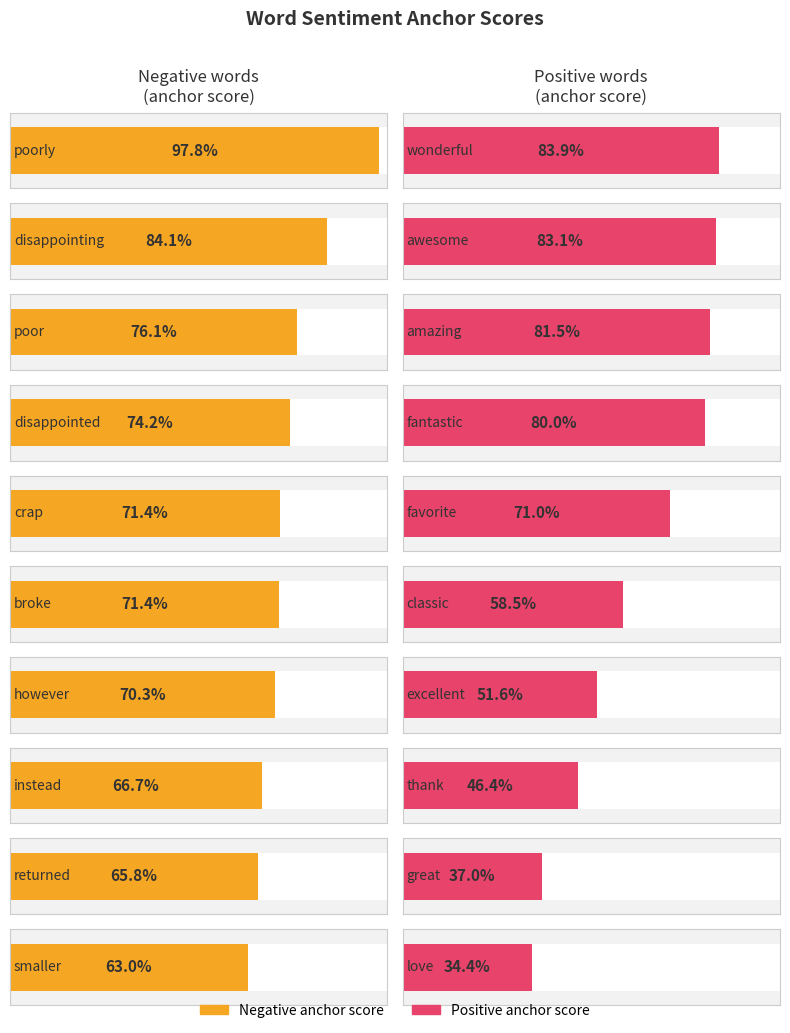

Rank the categories by positive anchor score value from highest to lowest.

poorly/wonderful, disappointing/awesome, poor/amazing, disappointed/fantastic, crap/favorite, broke/classic, however/excellent, instead/thank, returned/great, smaller/love